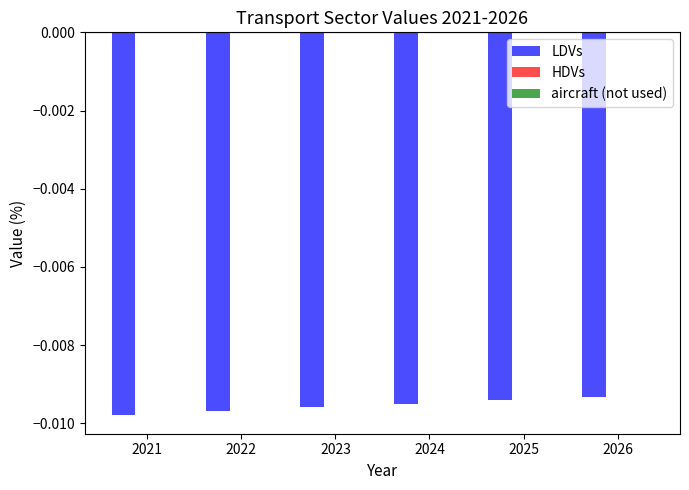

How many categories are shown in the chart?

6